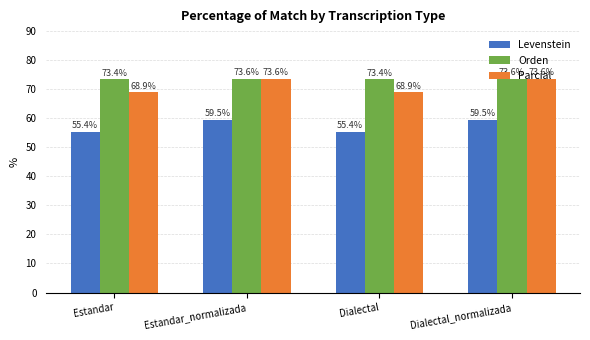

True or false: Orden has a value of 121.4 at Dialectal.

False